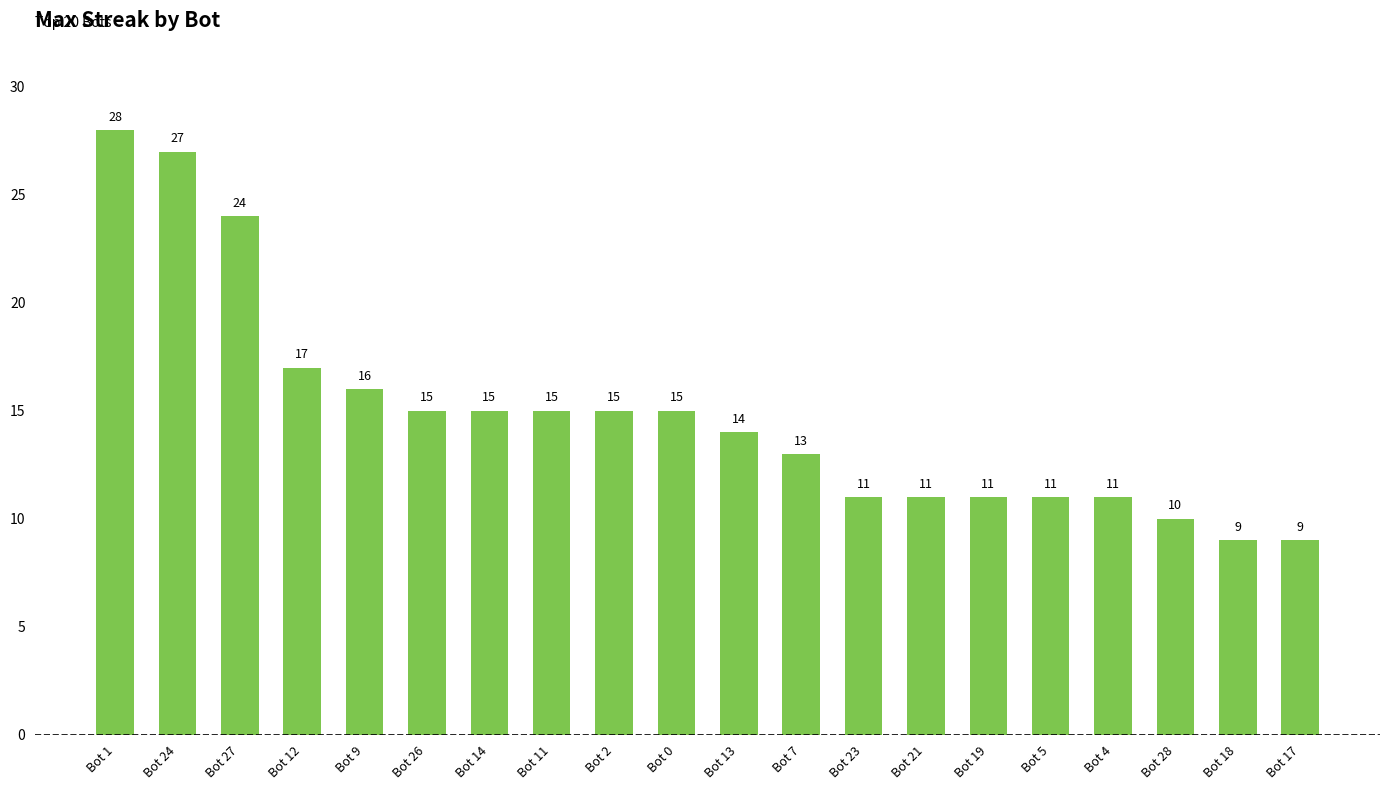

What is the difference between the values at Bot 1 and Bot 26?

13